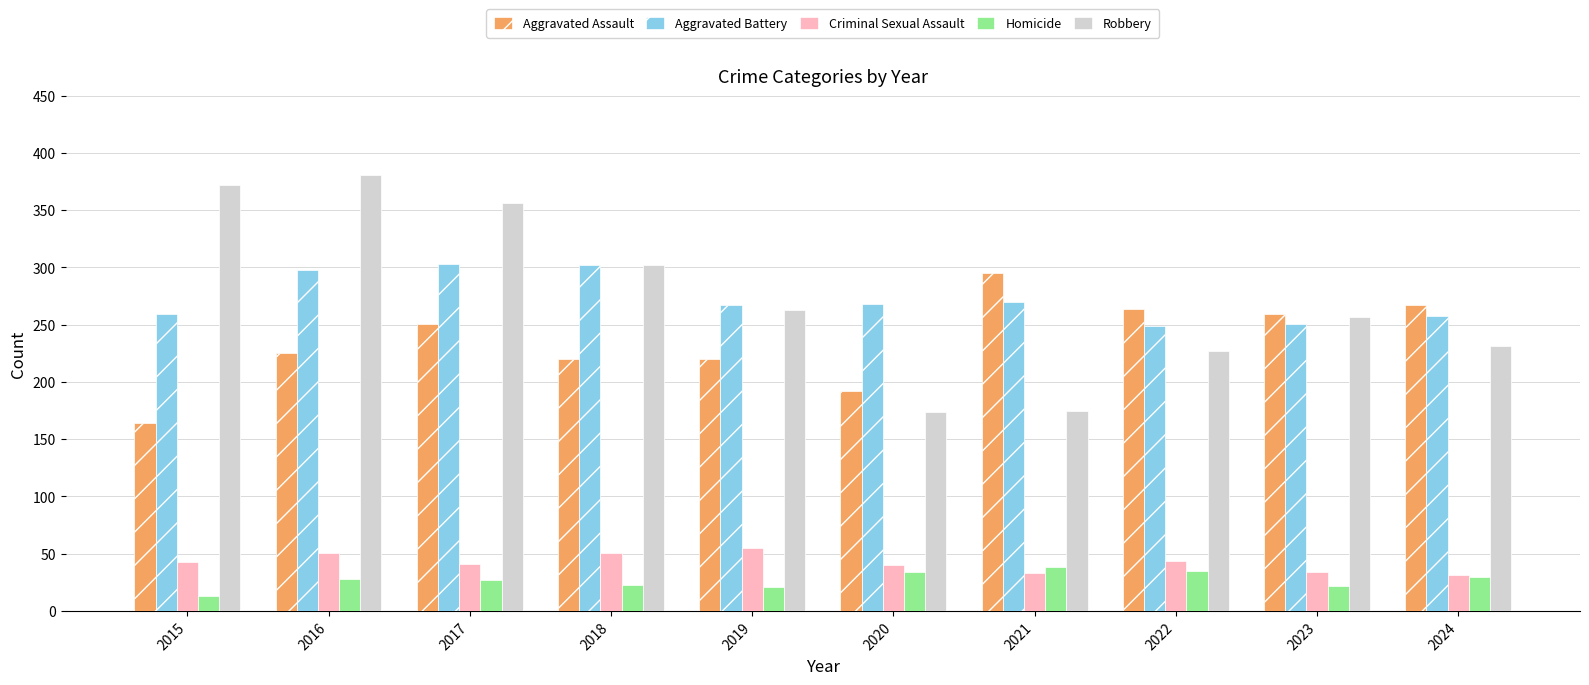

How many groups of bars are there?

10